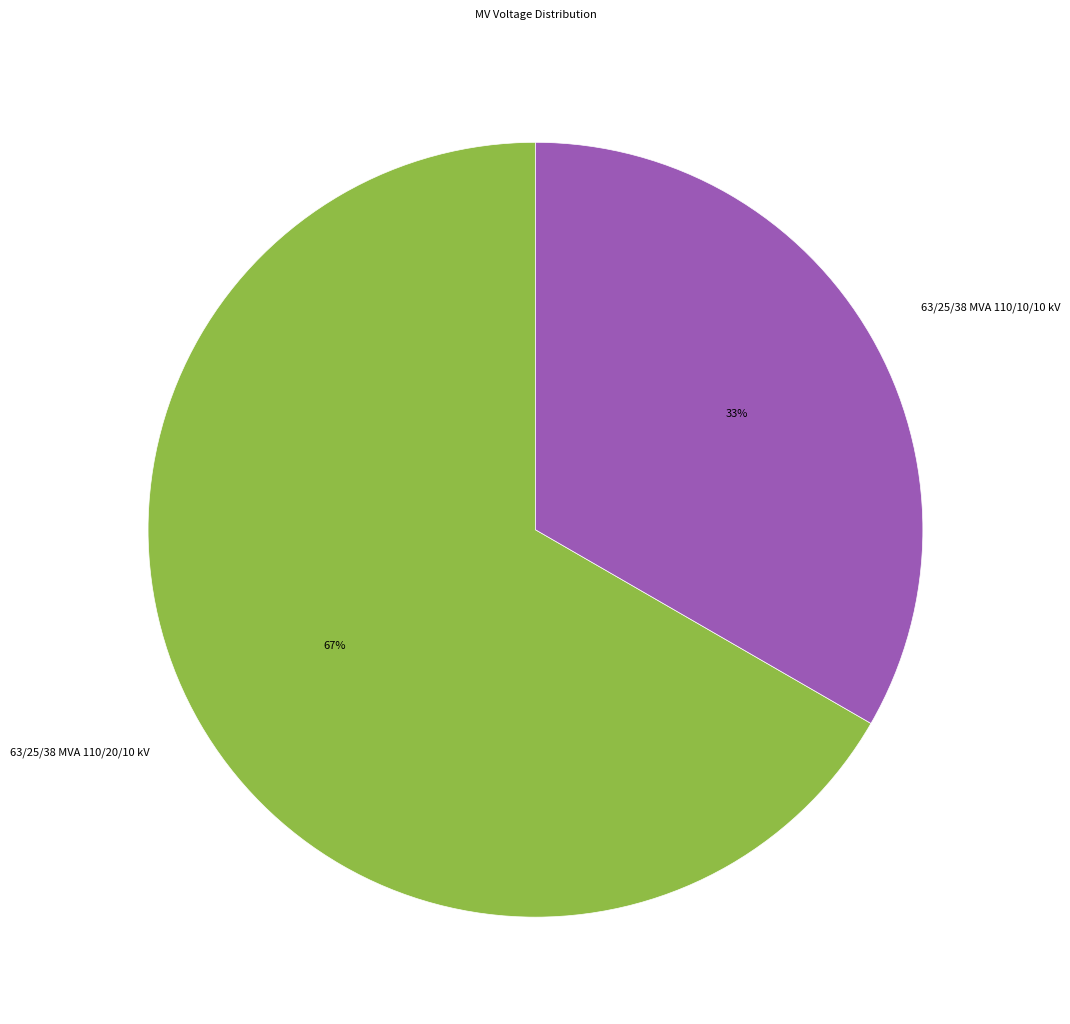

To the nearest percent, what percentage of the pie is 63/25/38 MVA 110/10/10 kV?

33%